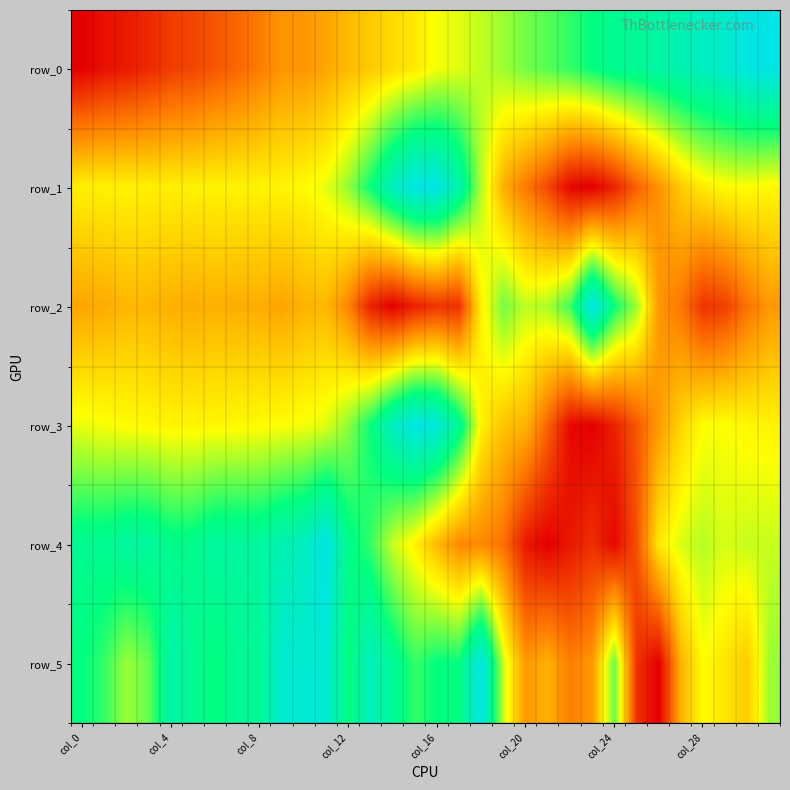

At which category is the sum across all series the highest?

15